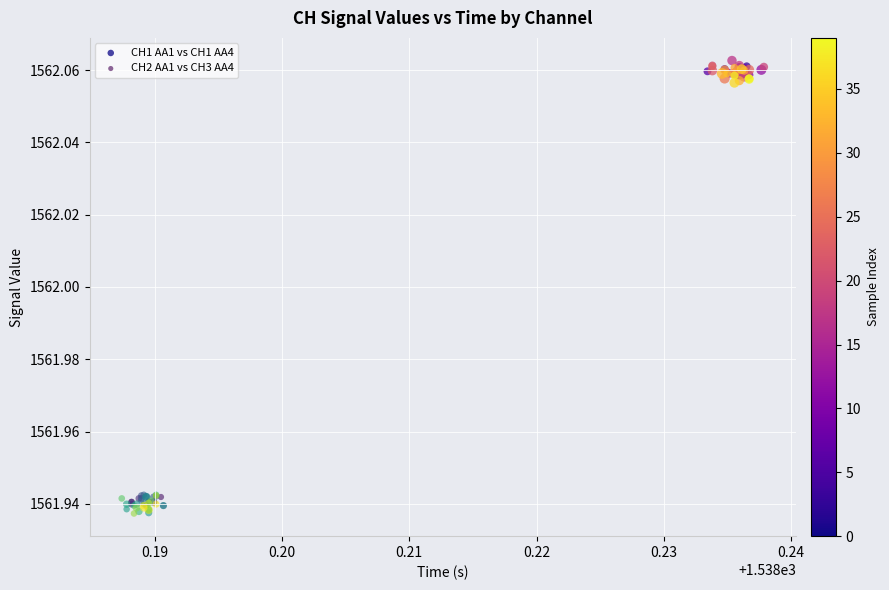

Which series reaches the maximum Y coordinate?

CH1 AA1 vs CH1 AA4